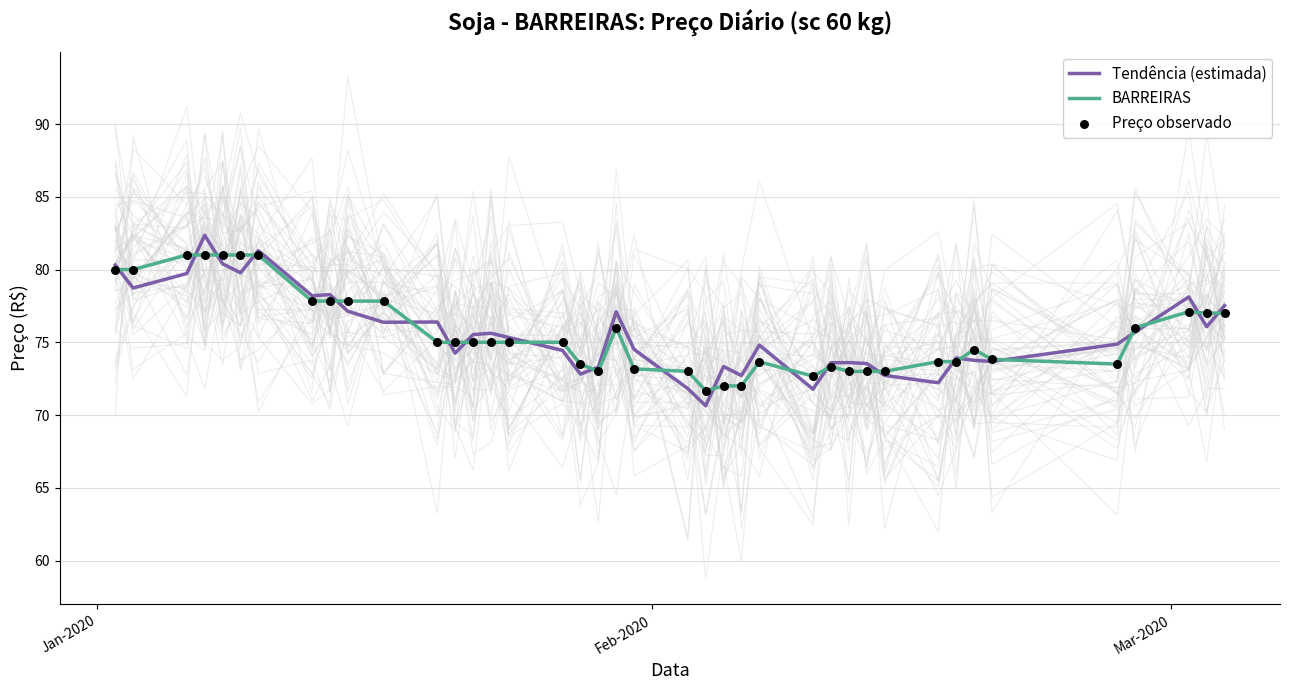

Which series contains the lowest Y value?

Tendência (estimada)